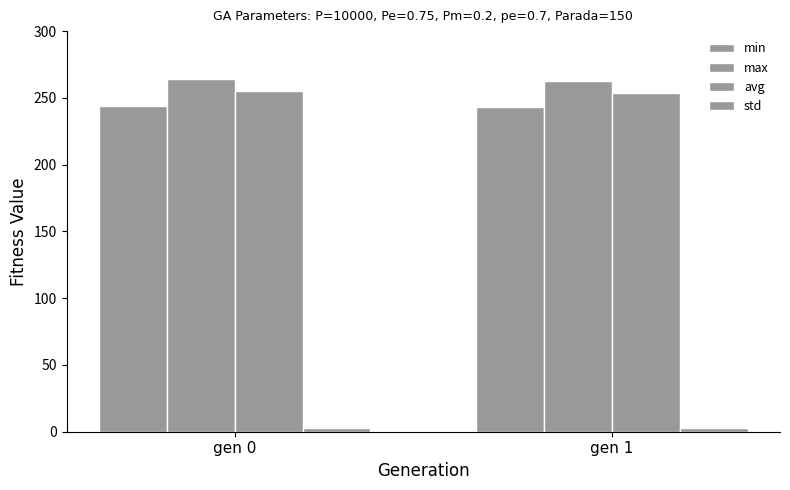

What is the average value of the max series?

263.5